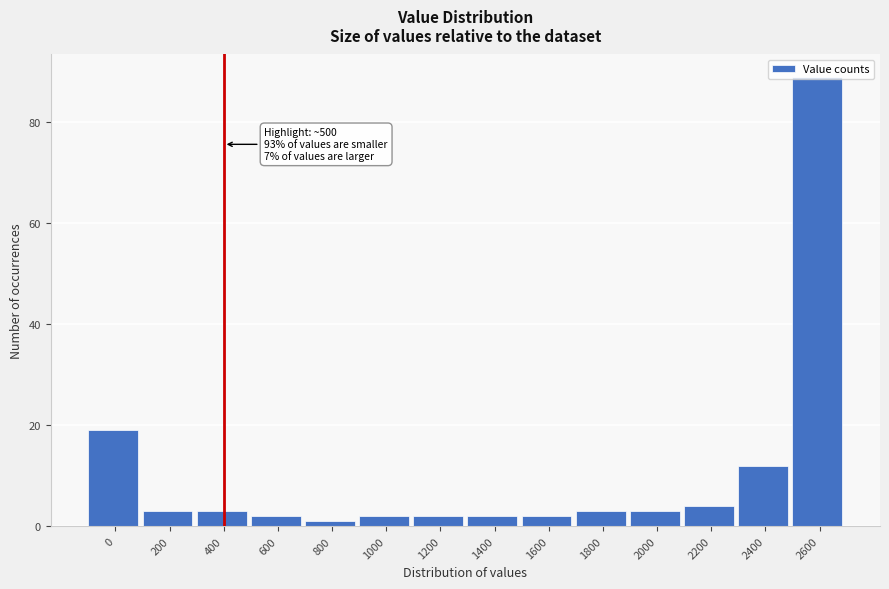

What is the value of the 8th bar from the left?

2